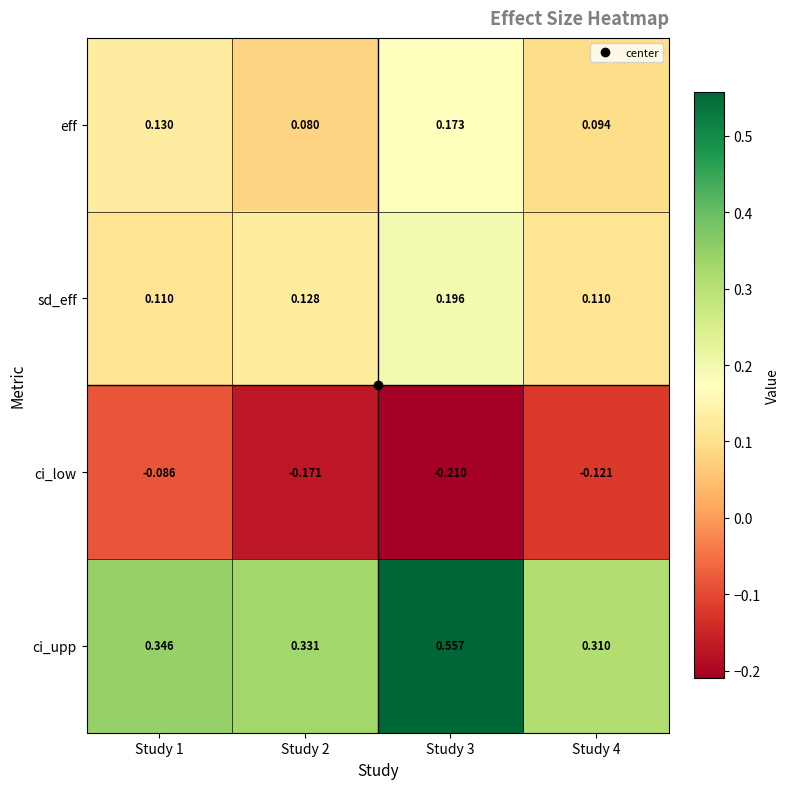

At Study 4, list the series in order from smallest to largest.

ci_low, eff, sd_eff, ci_upp